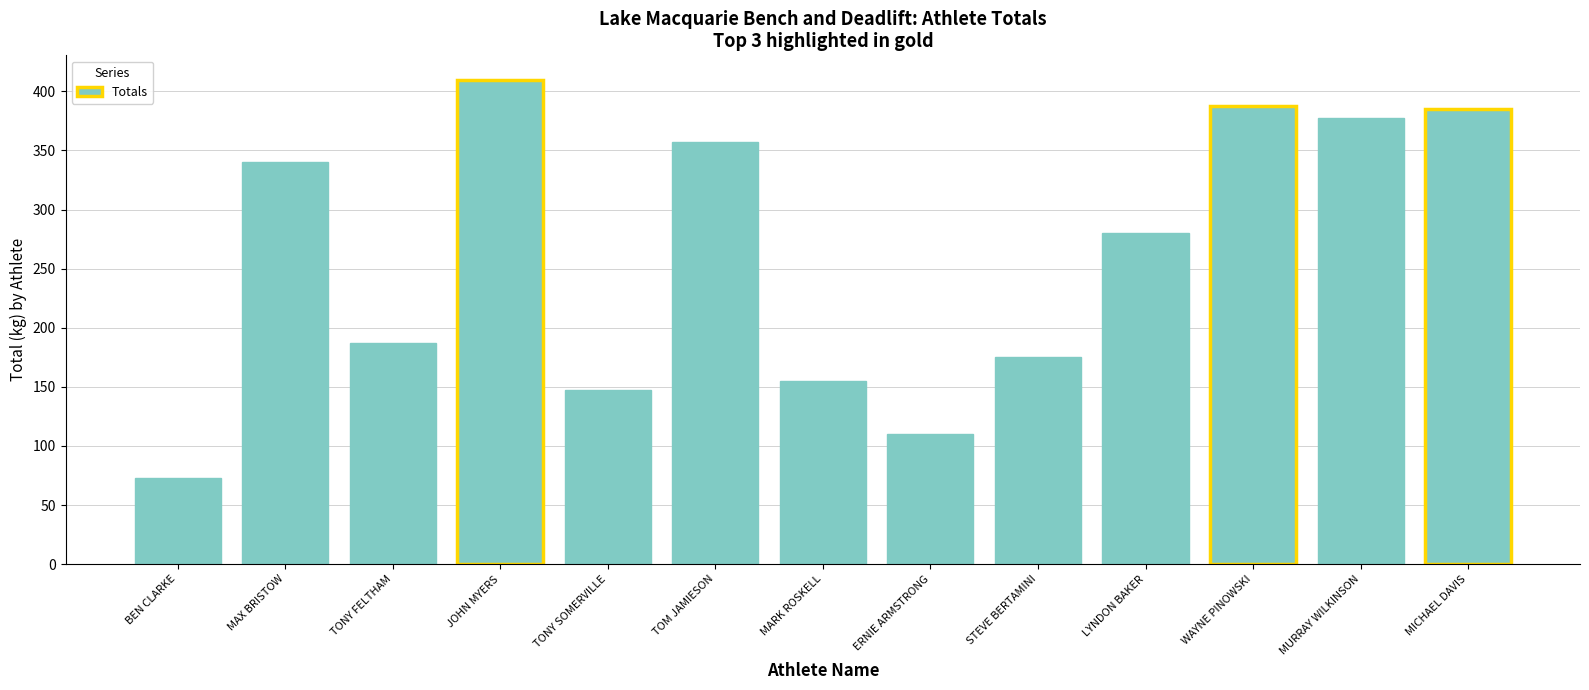

Between TONY FELTHAM and MICHAEL DAVIS, which is larger?

MICHAEL DAVIS